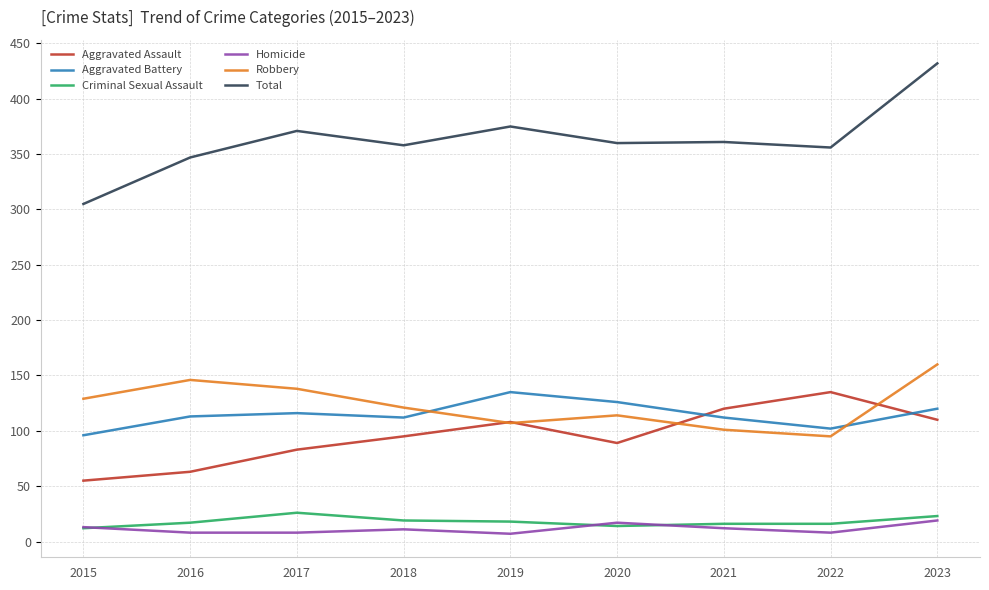

What is the spread (max minus min) of values at 2021?

349